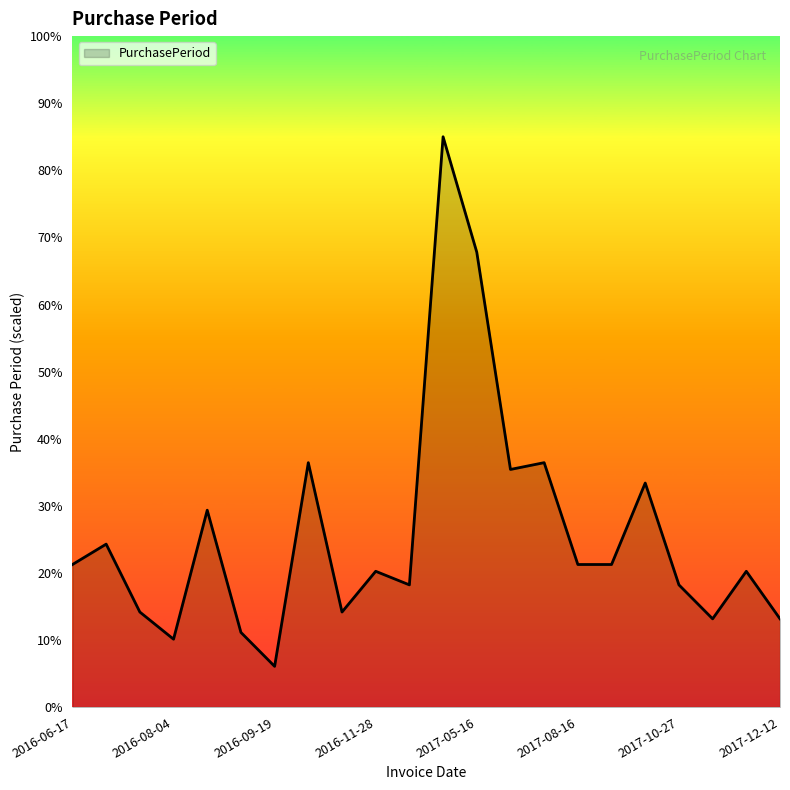

What is the smallest value displayed?

6.1